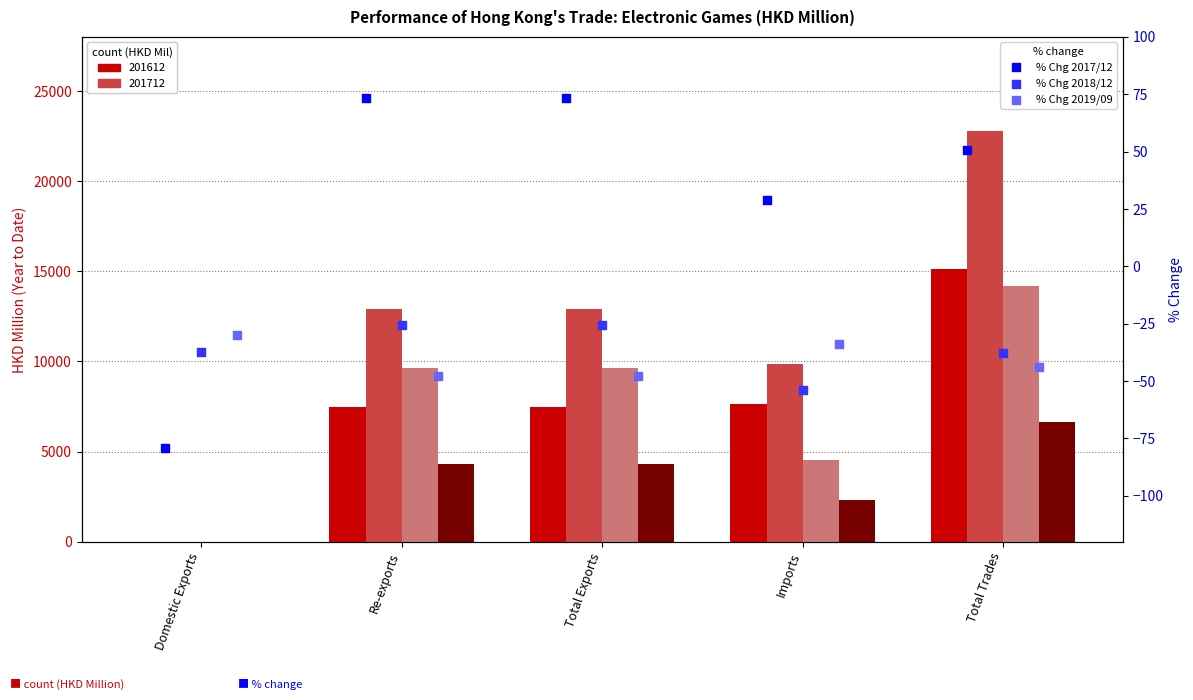

Which series has the widest spread of Y values?

% Chg 2017/12